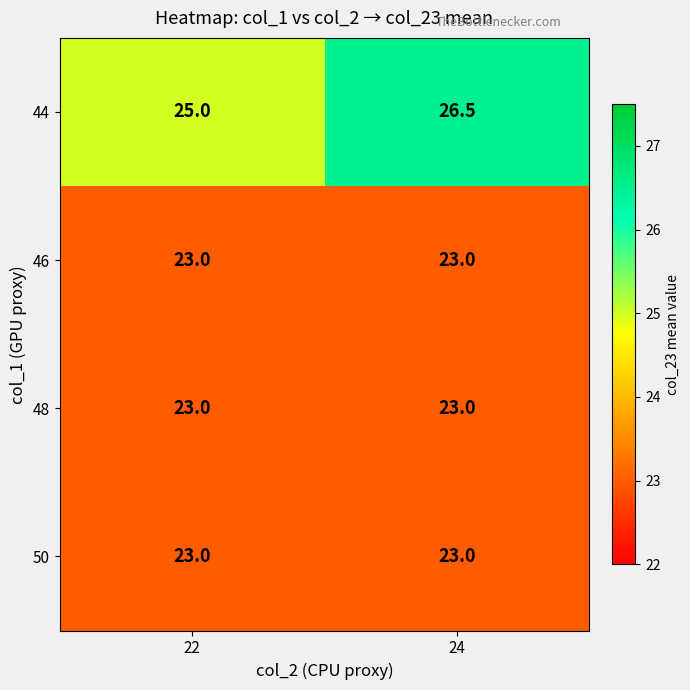

The value of 46 at 24 is 33.3. True or false?

False